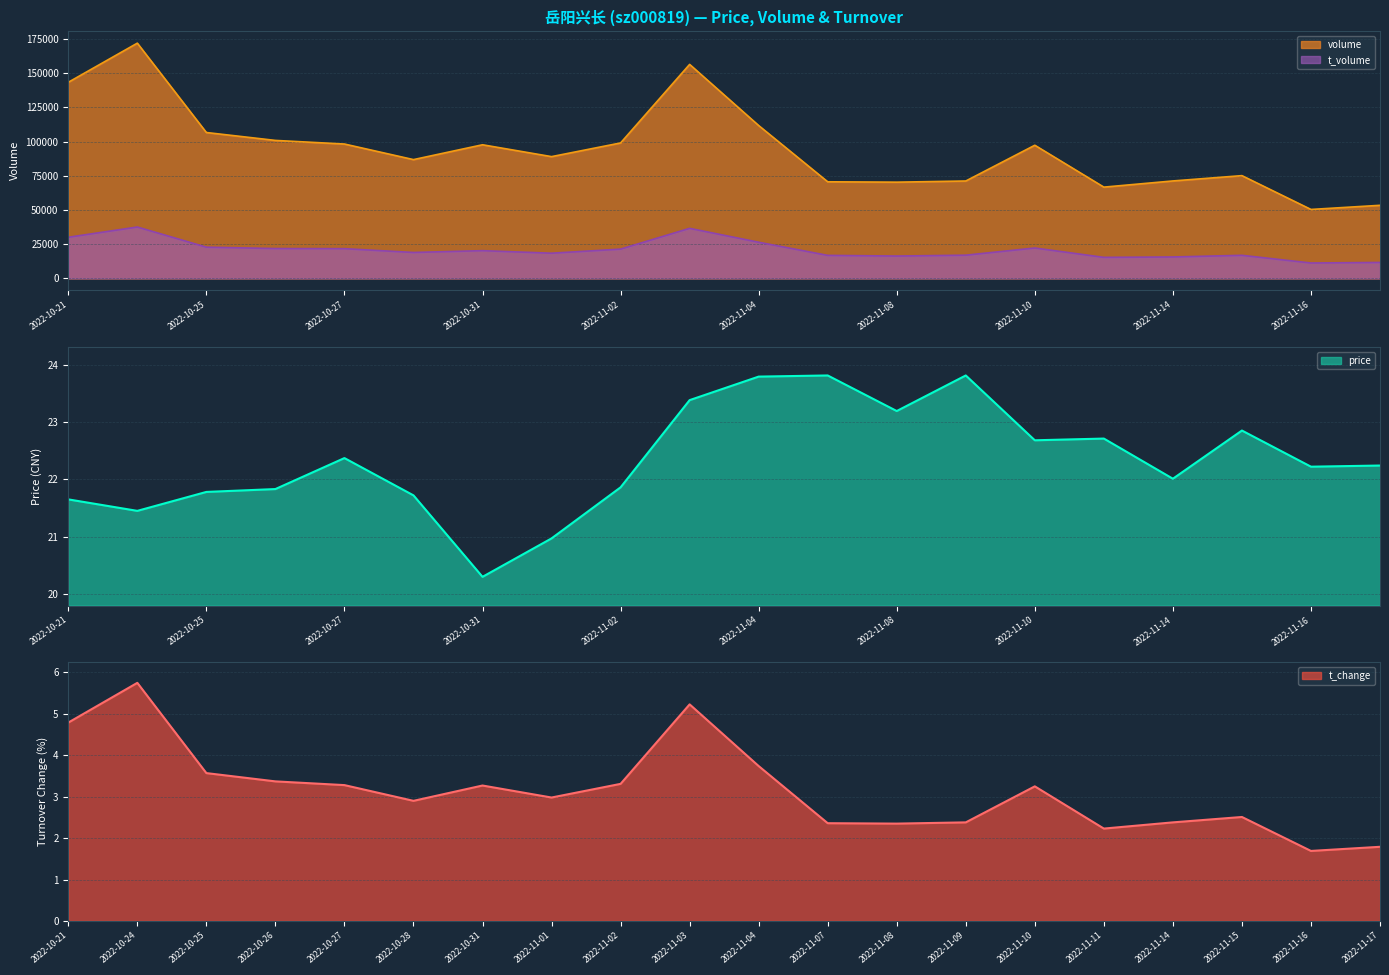

The value of t_change at 2022-11-07 is 0.6. True or false?

False